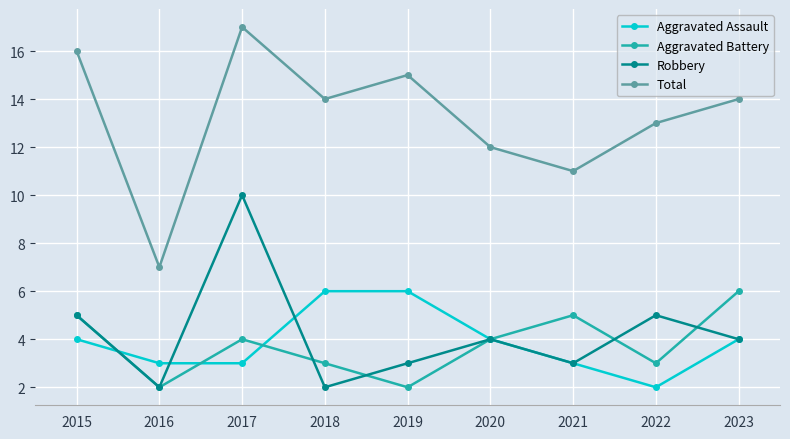

Which series has the largest total across all categories?

Total